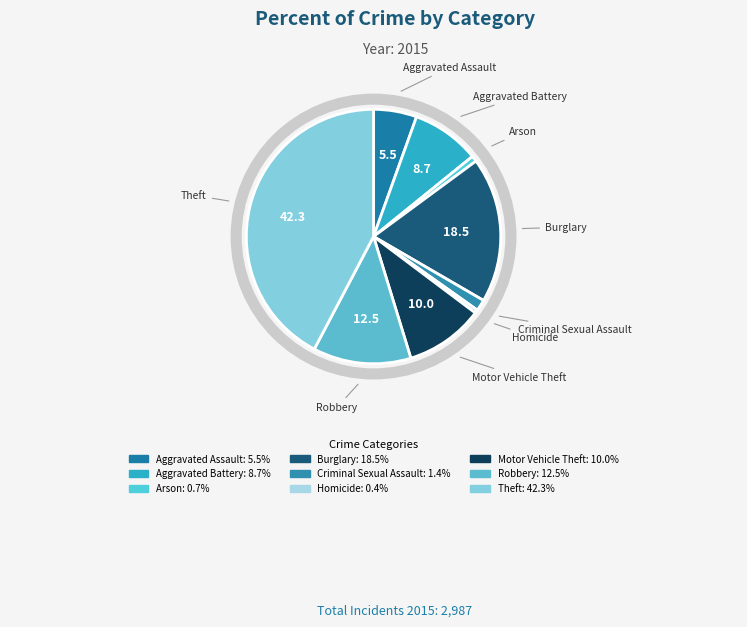

True or false: Motor Vehicle Theft accounts for 10% of the total.

True